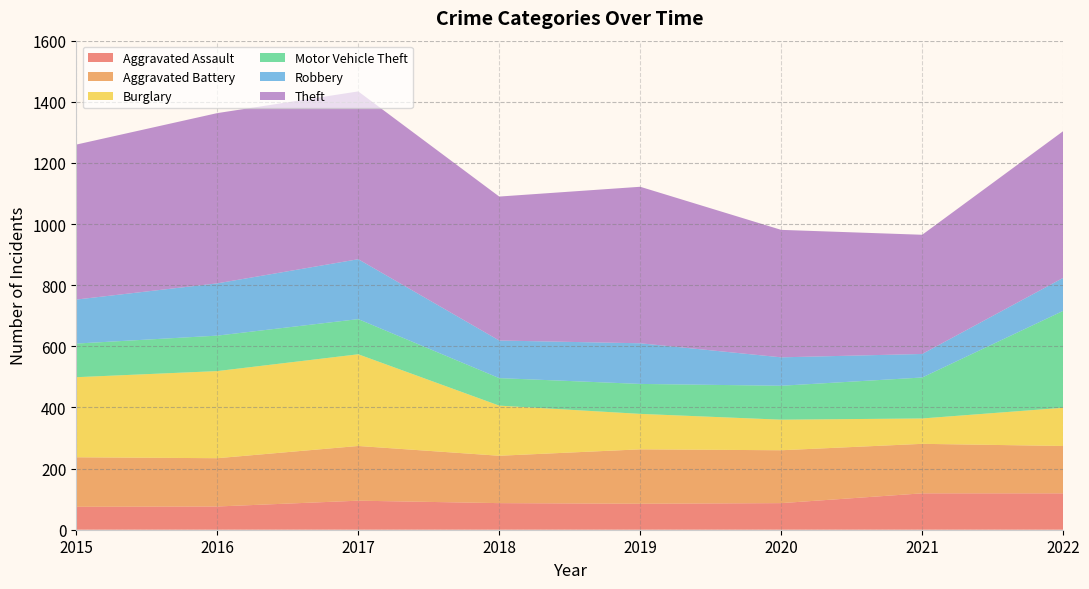

Reading left to right, list all the values displayed in this chart.

Aggravated Assault: 2015=75	2016=76	2017=95	2018=87	2019=85	2020=87	2021=119	2022=119
Aggravated Battery: 2015=162	2016=158	2017=179	2018=155	2019=178	2020=173	2021=162	2022=155
Burglary: 2015=262	2016=285	2017=300	2018=164	2019=116	2020=100	2021=83	2022=125
Motor Vehicle Theft: 2015=110	2016=116	2017=115	2018=90	2019=98	2020=111	2021=134	2022=317
Robbery: 2015=144	2016=171	2017=196	2018=123	2019=133	2020=93	2021=77	2022=108
Theft: 2015=507	2016=557	2017=549	2018=471	2019=512	2020=417	2021=390	2022=480